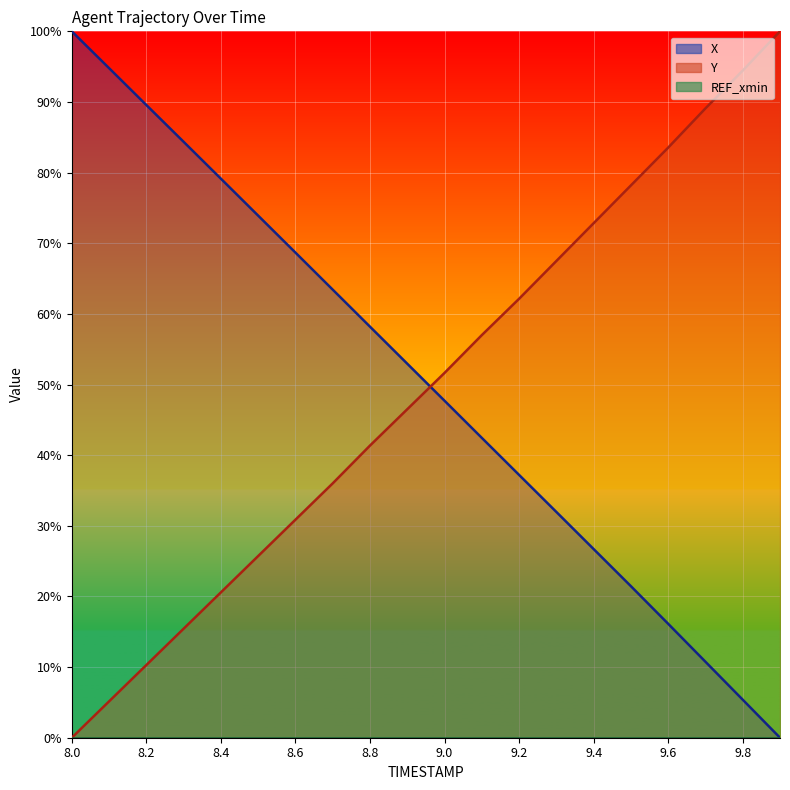

Is the value of X at 8.1 greater than the value of Y at 8.2?

Yes